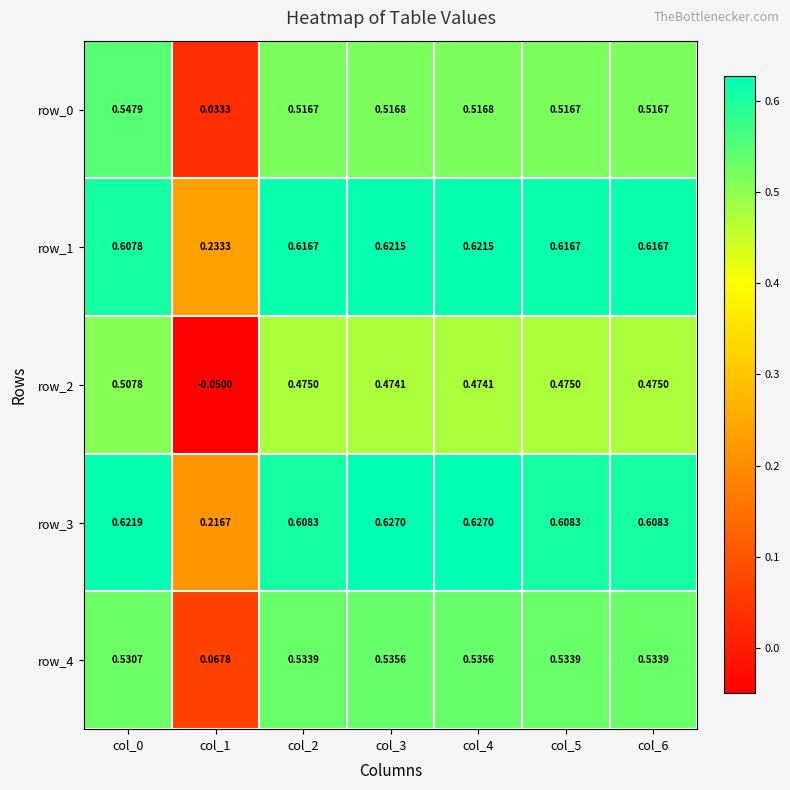

Which series has the widest spread of values?

row_2